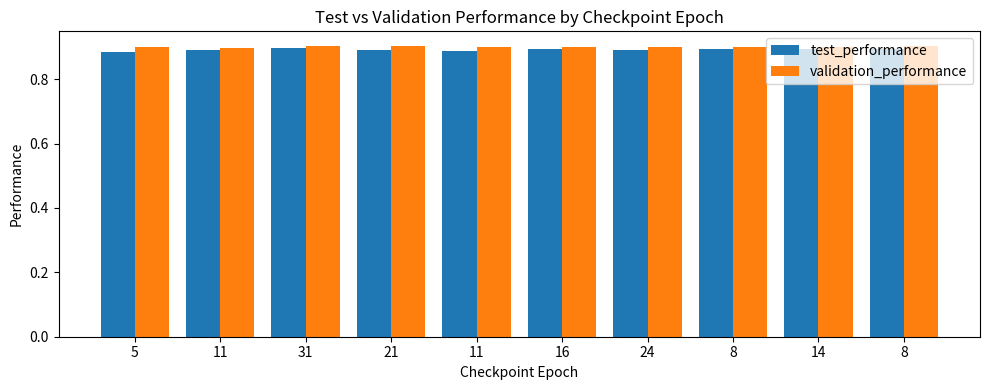

What are all the series names shown in the legend?

test_performance, validation_performance